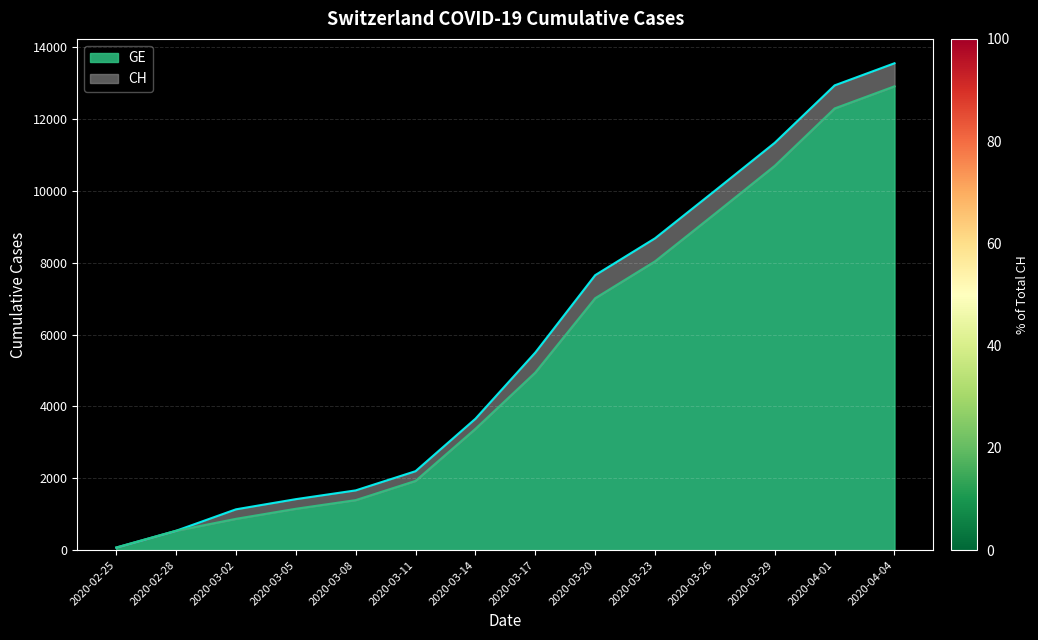

How many data points in GE are less than 4944?

7